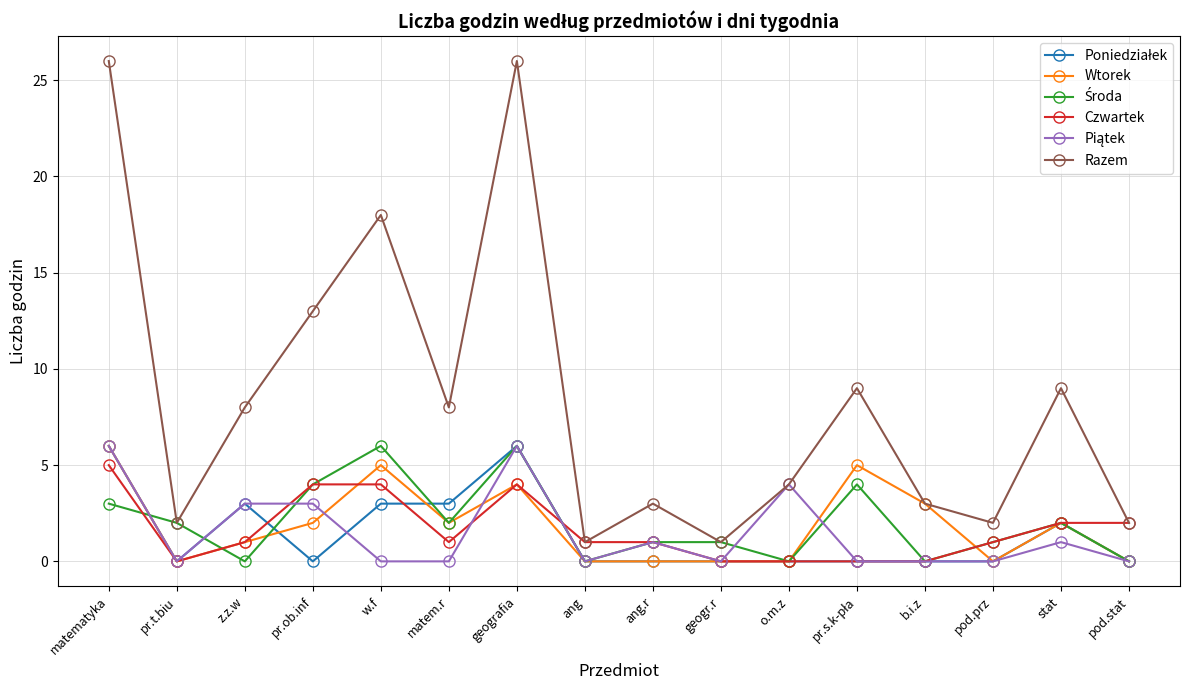

The value of Wtorek at pr.ob.inf is 1. True or false?

False